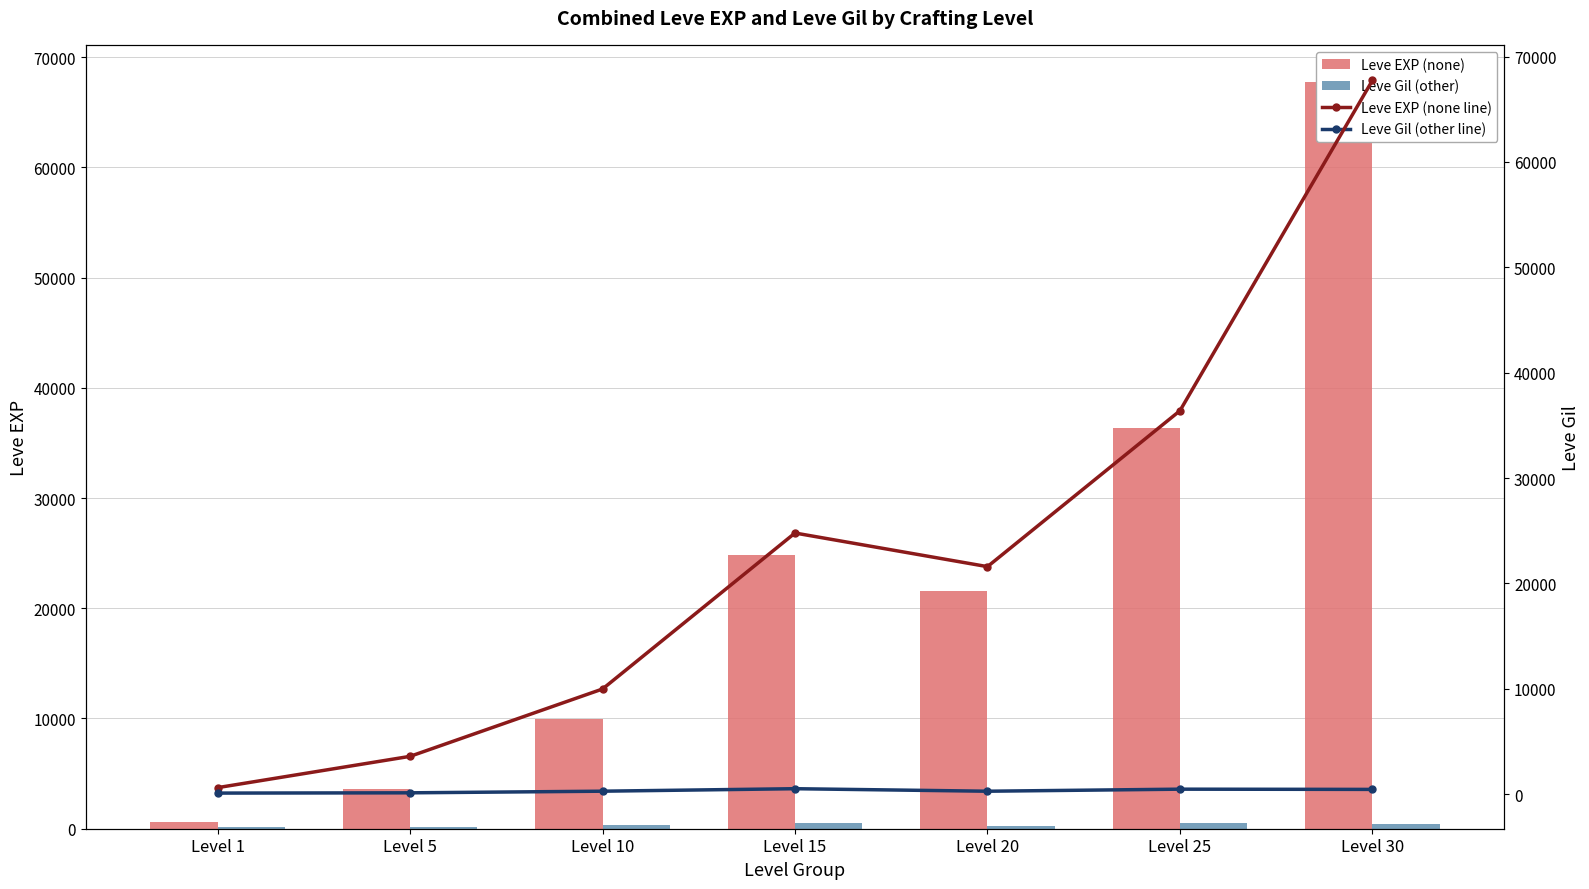

What is the difference between the Leve Gil (other) values at Level 25 and Level 5?

346